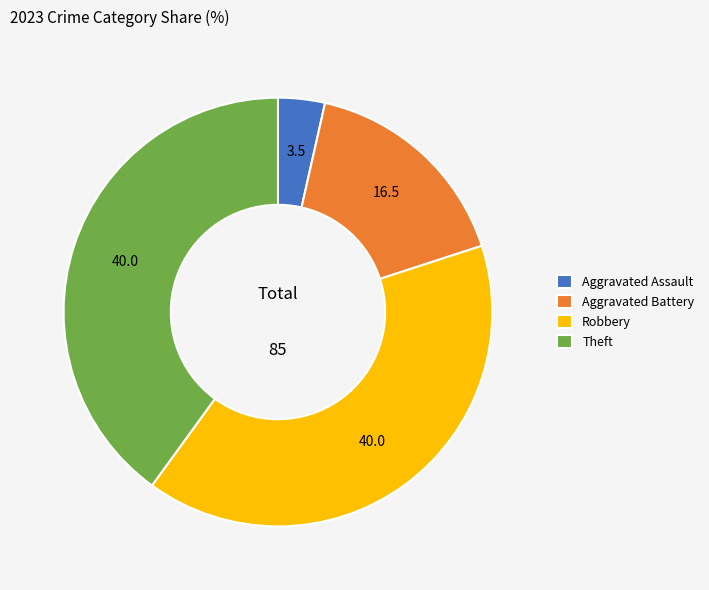

Does any single category account for the majority?

No